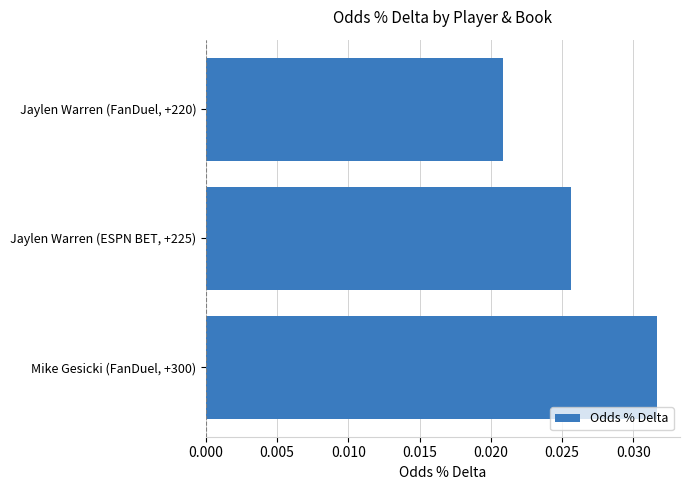

True or false: the data shows 0.1 at Mike Gesicki (FanDuel, +300).

False